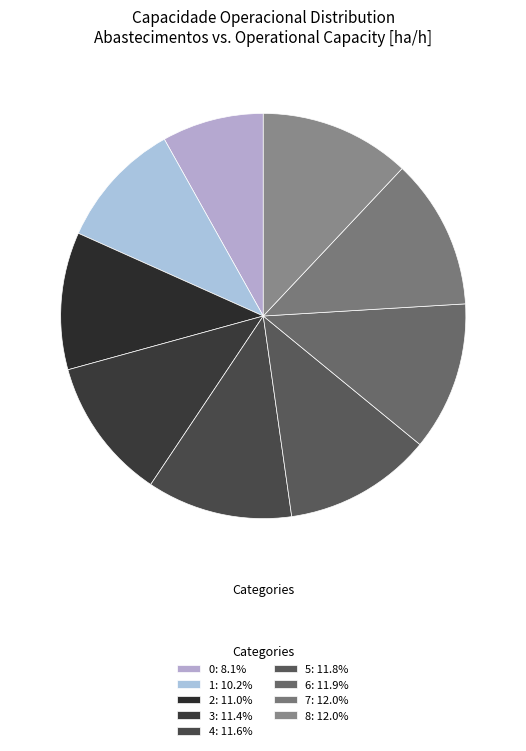

To the nearest percent, what portion does 0 represent?

8%